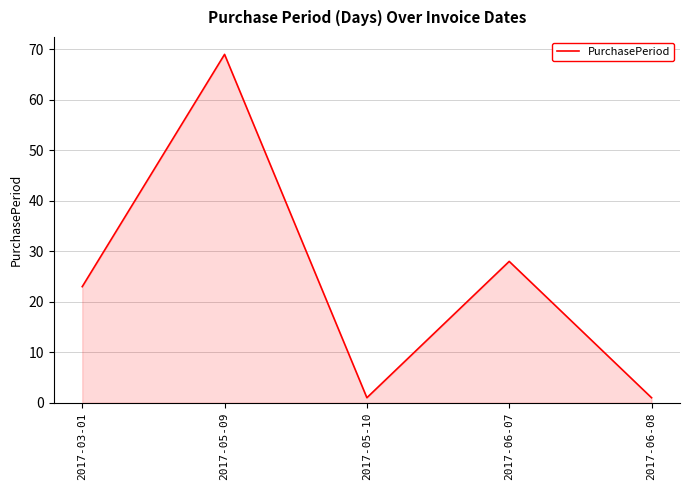

Is it true that the value at 2017-05-09 is 69?

True